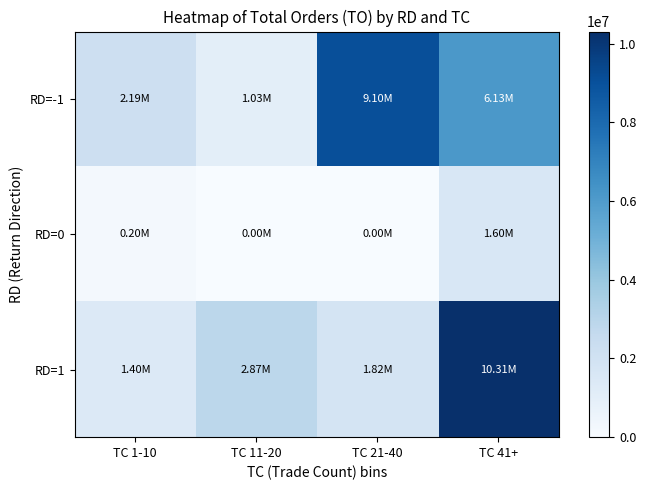

Reading left to right, what are all the values shown in this chart?

RD=-1: TC 1-10=2192970	TC 11-20=1027240	TC 21-40=9095340	TC 41+=6132350
RD=0: TC 1-10=203310	TC 11-20=0	TC 21-40=0	TC 41+=1595360
RD=1: TC 1-10=1403410	TC 11-20=2869270	TC 21-40=1820530	TC 41+=10305730